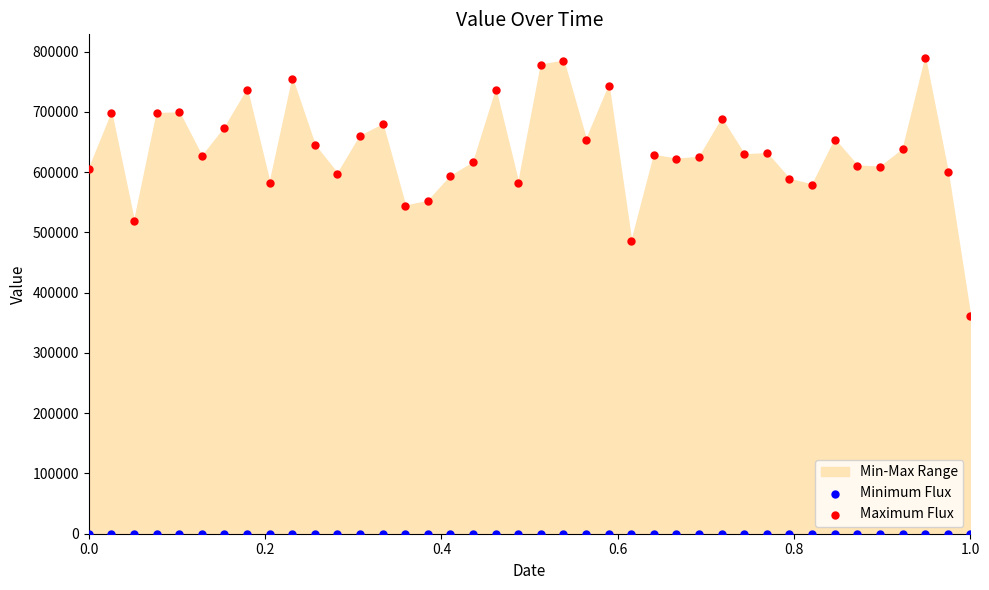

Which series contains the lowest Y value?

Minimum Flux